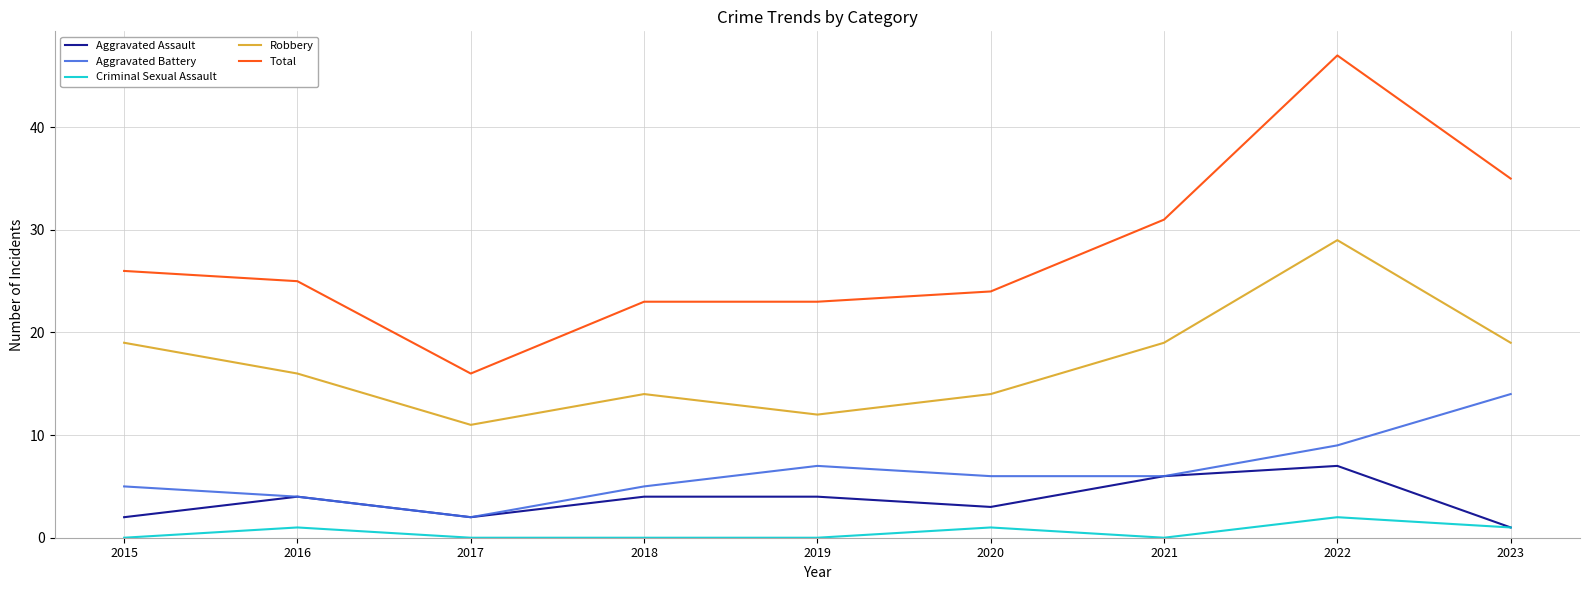

What is the sum of all Aggravated Battery values?

58